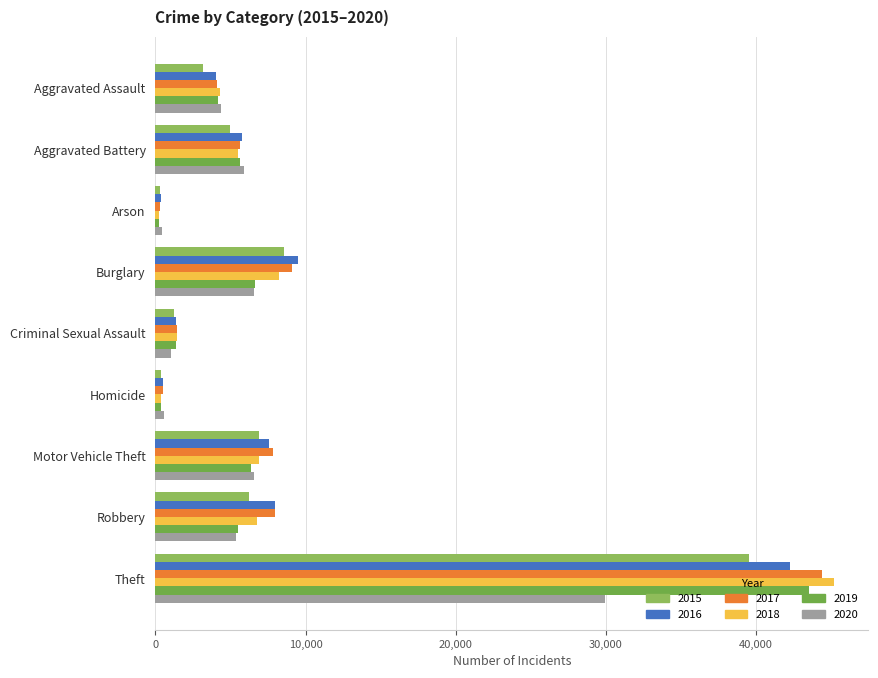

Reading left to right, extract all data points from this chart.

2015: 3175	4989	304	8573	1253	352	6923	6253	39517
2016: 4018	5782	362	9476	1363	528	7573	7954	42259
2017: 4089	5624	324	9077	1434	493	7841	7989	44403
2018: 4277	5480	257	8204	1421	409	6888	6745	45204
2019: 4178	5614	259	6641	1372	360	6362	5489	43519
2020: 4398	5877	412	6574	1067	552	6564	5337	29923